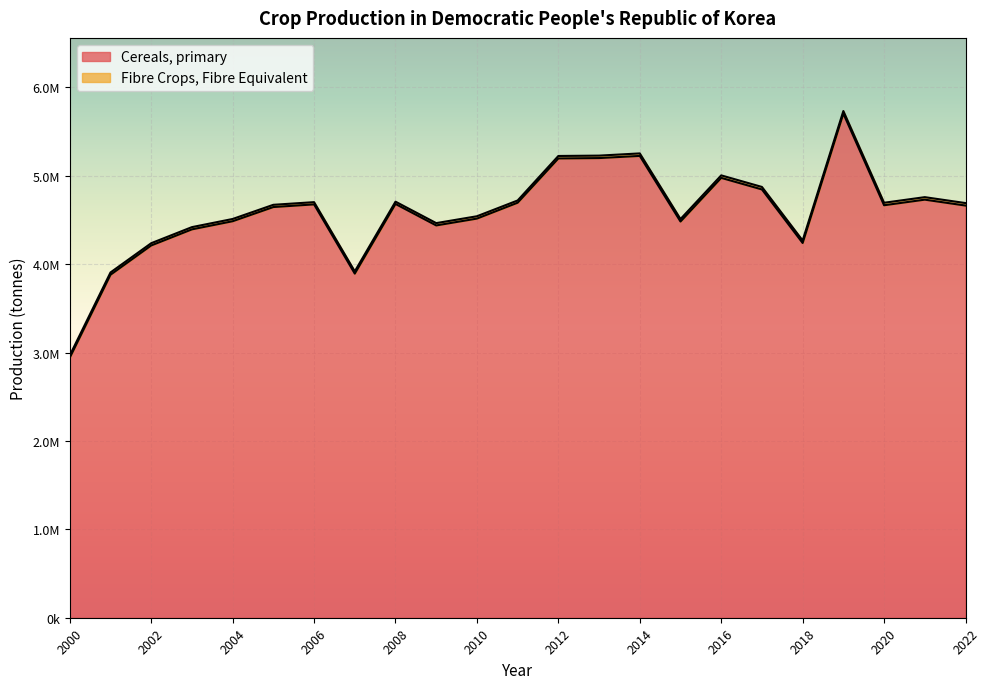

What is the ratio of the value at 2019 to the value at 2011?

1.2